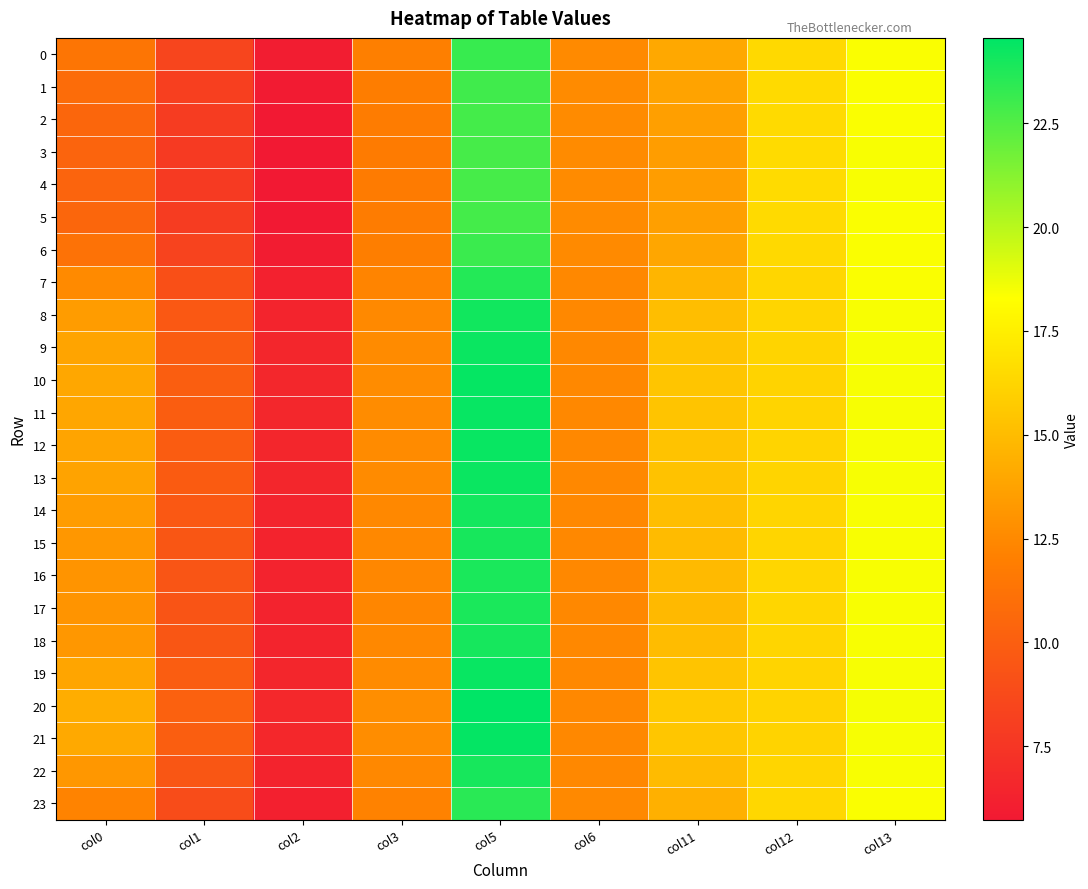

Which series has the largest total across all categories?

20